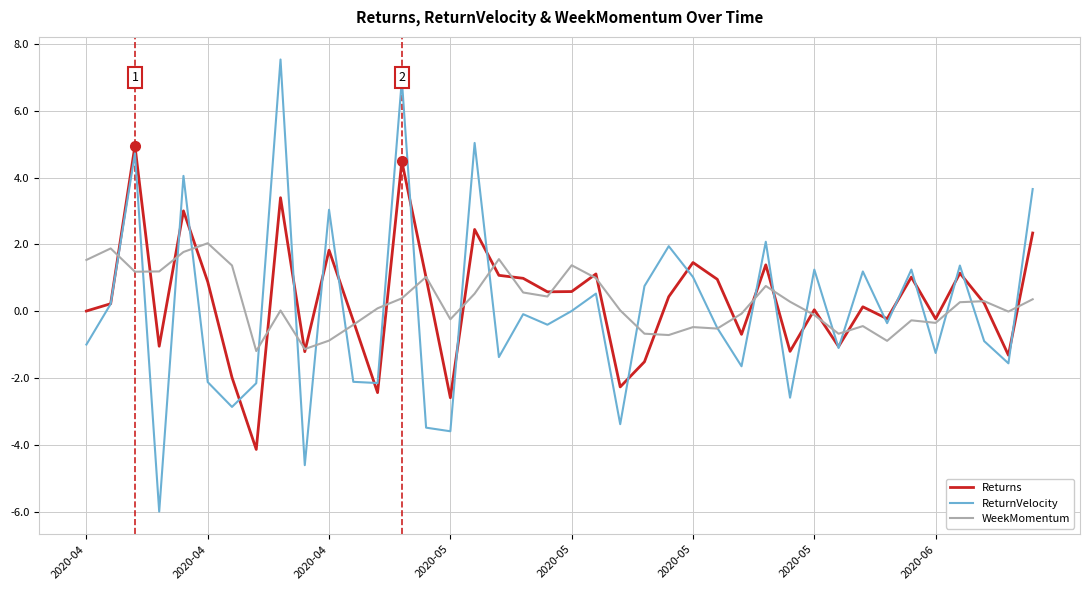

What is the smallest value displayed?

-6.0